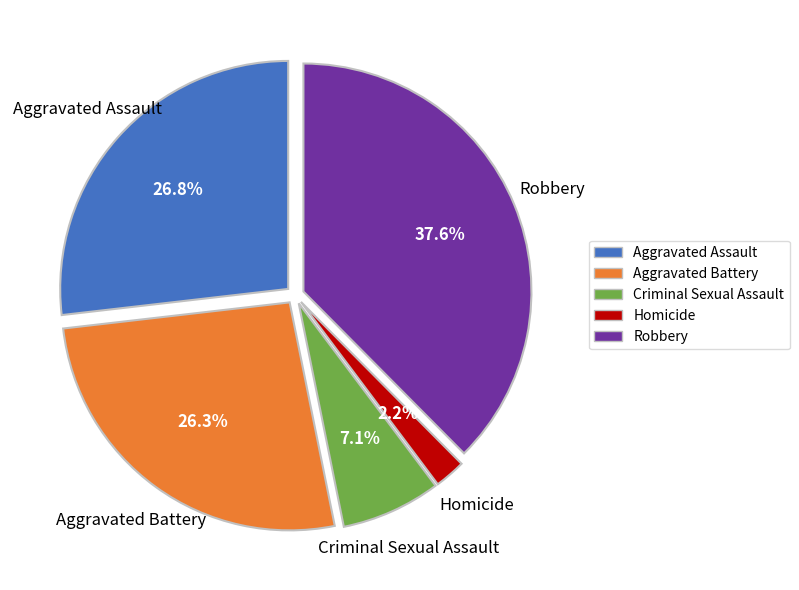

Is there a majority slice in this chart?

No